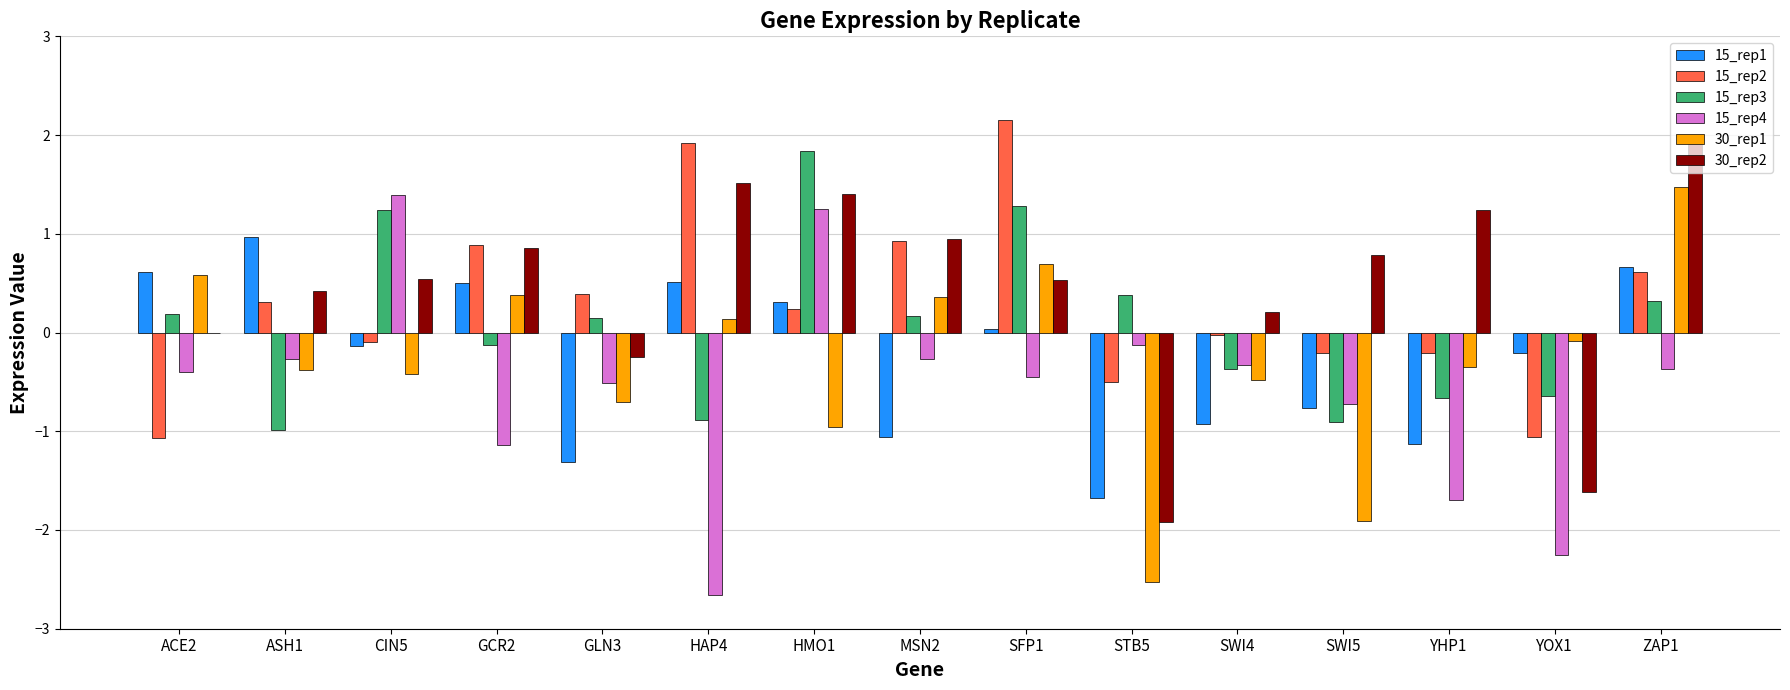

How many groups of bars are there?

15